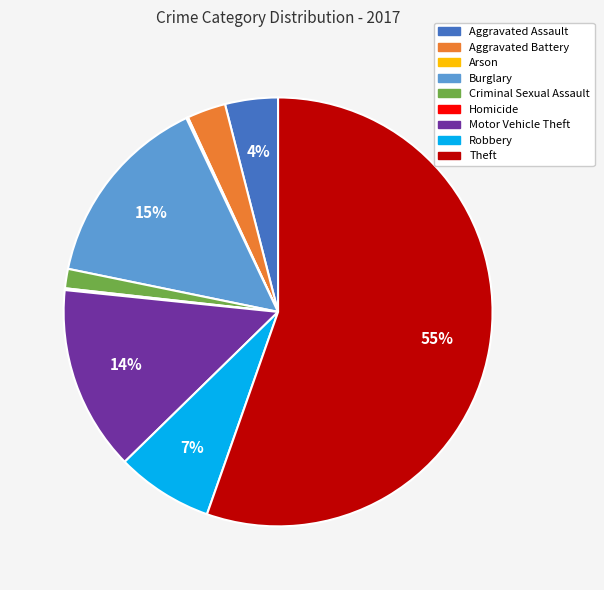

Between Theft and Motor Vehicle Theft, which is larger?

Theft